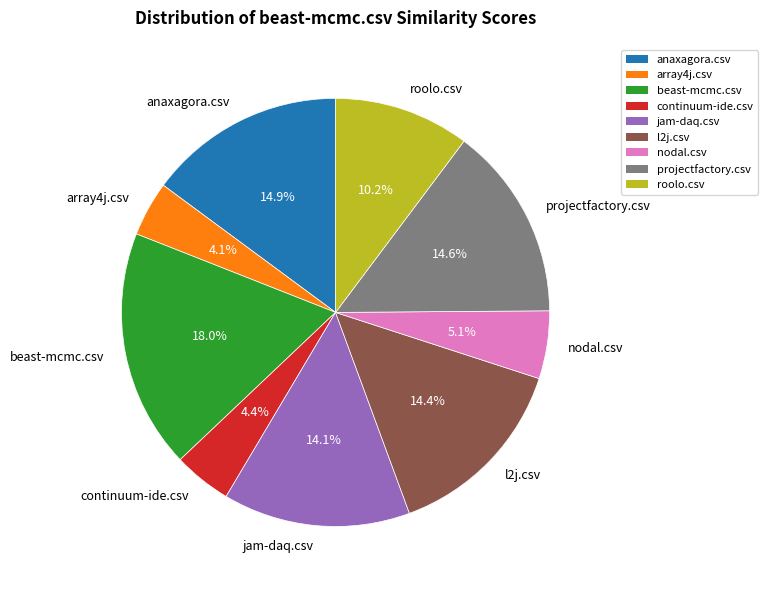

What percentage is NOT represented by l2j.csv?

85.6%